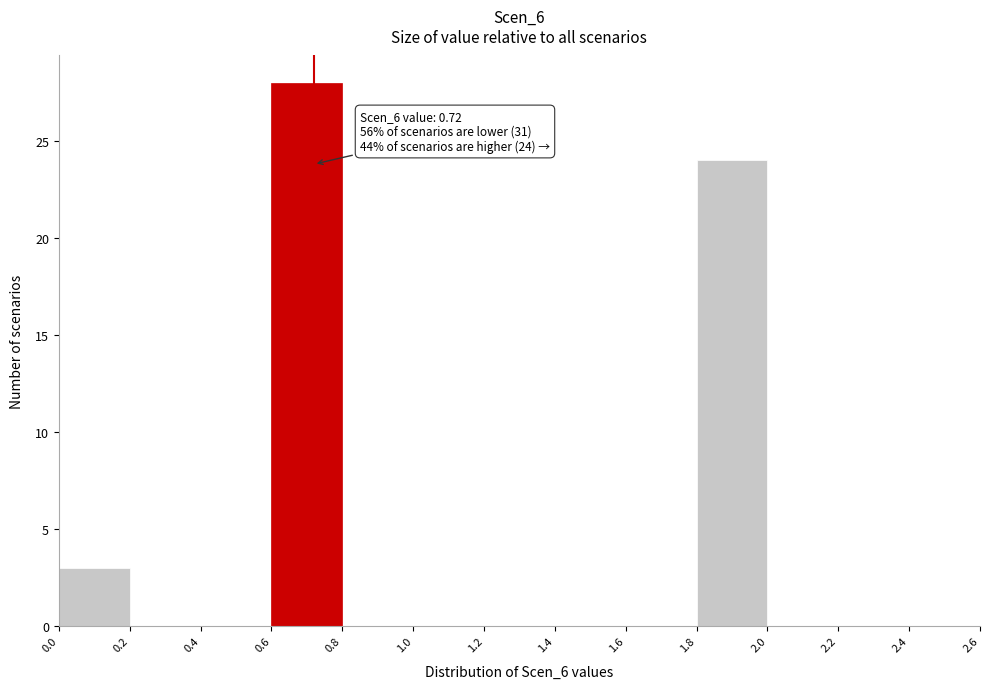

Which range on the x-axis has the tallest bar?

0.6 to 0.8